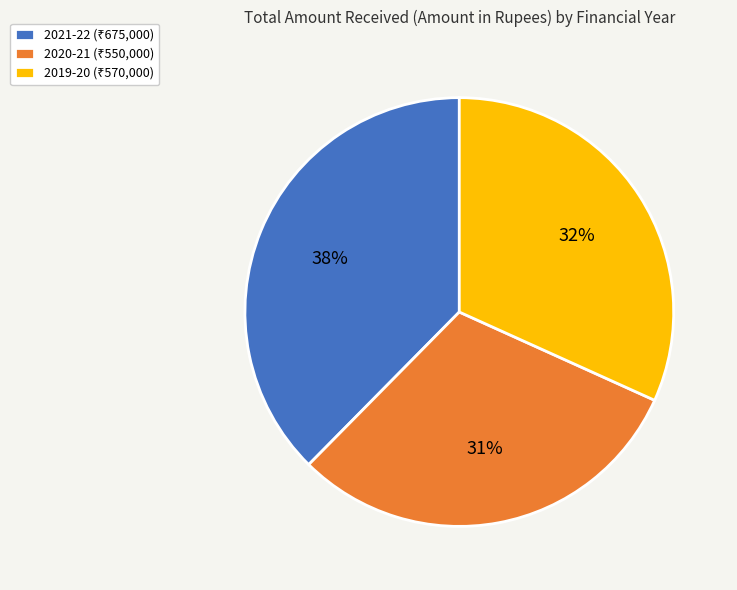

Which category has the smallest portion of the pie?

2020-21